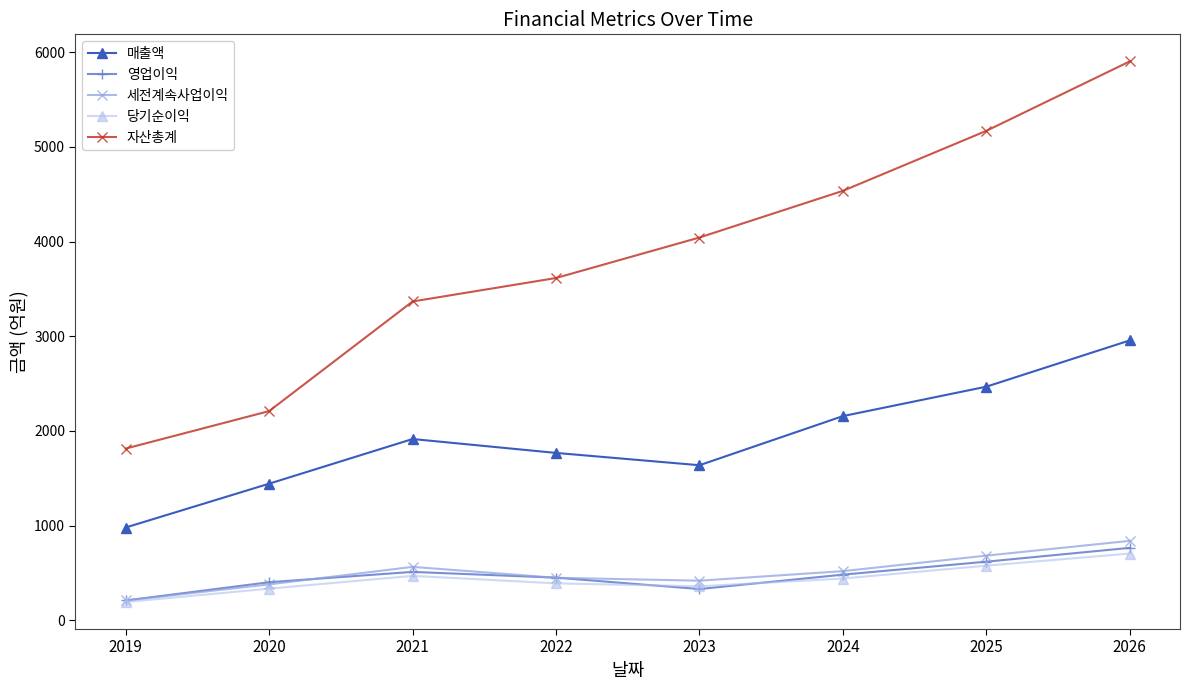

At how many categories does at least one series exceed 4587?

2